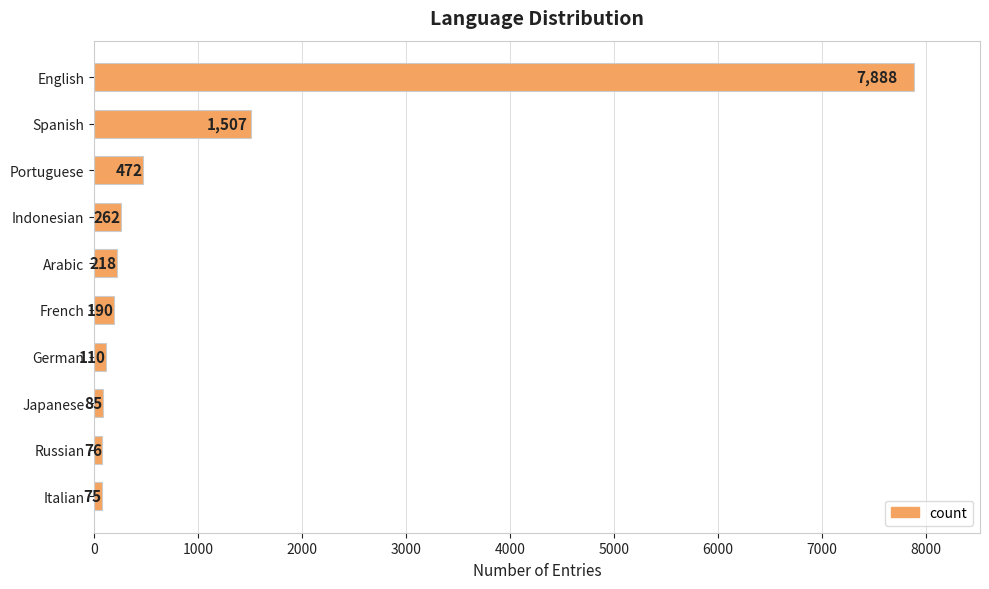

Where is the data nearest to the value 3981?

Spanish